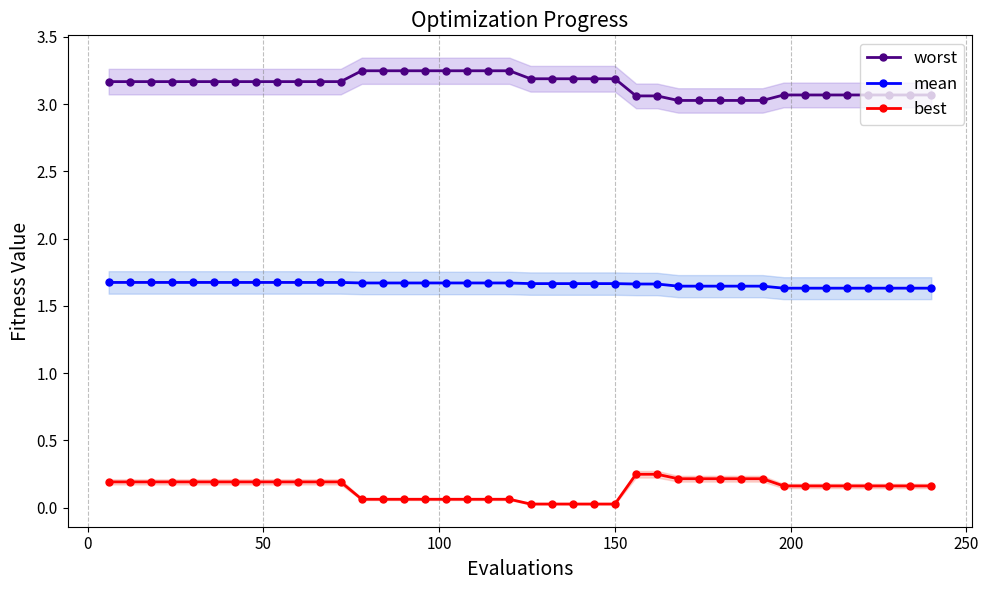

What is the average value of the worst series?

3.1